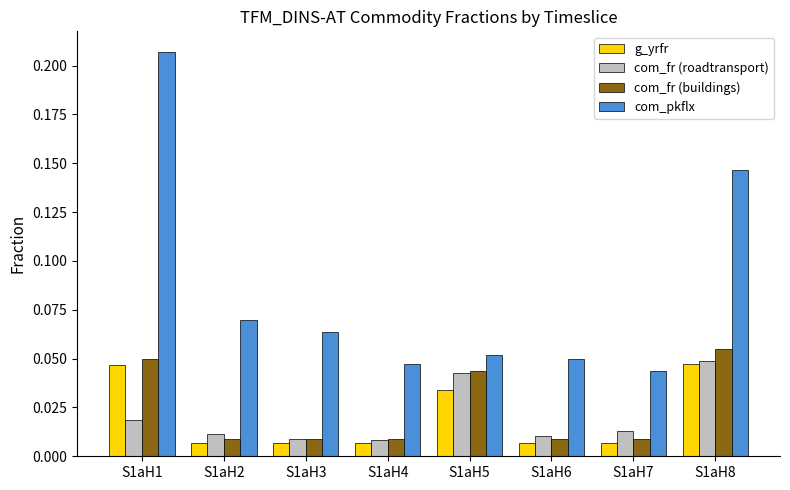

What are all the series names shown in the legend?

g_yrfr, com_fr (roadtransport), com_fr (buildings), com_pkflx